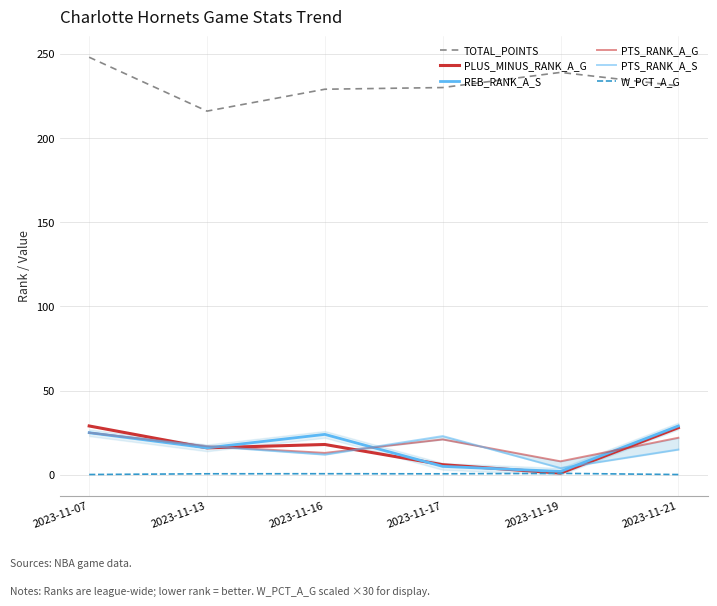

Which series has the largest total across all categories?

TOTAL_POINTS